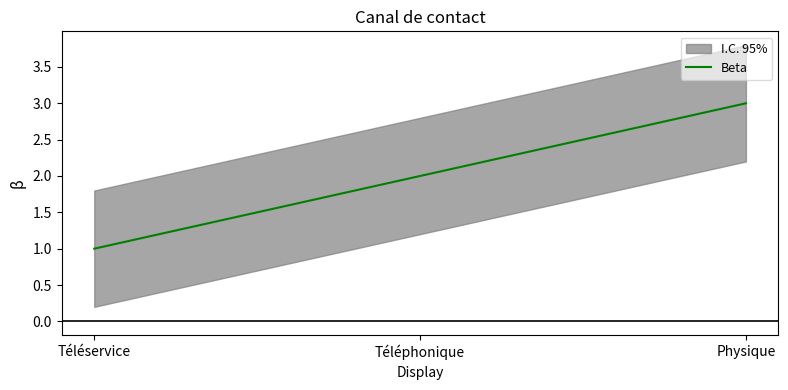

Reading left to right, extract all data points from this chart.

1	2	3